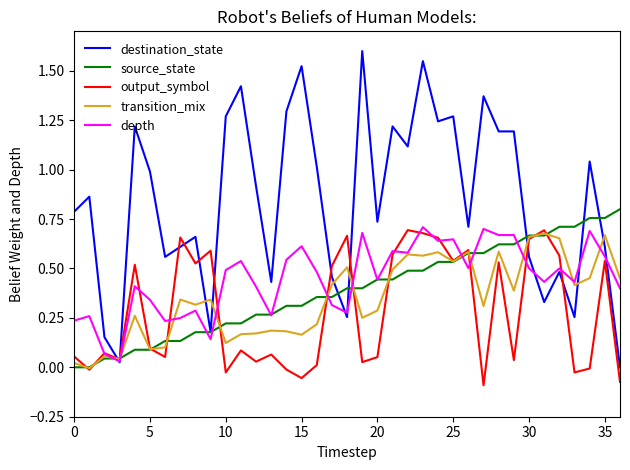

Which series has the largest total across all categories?

destination_state